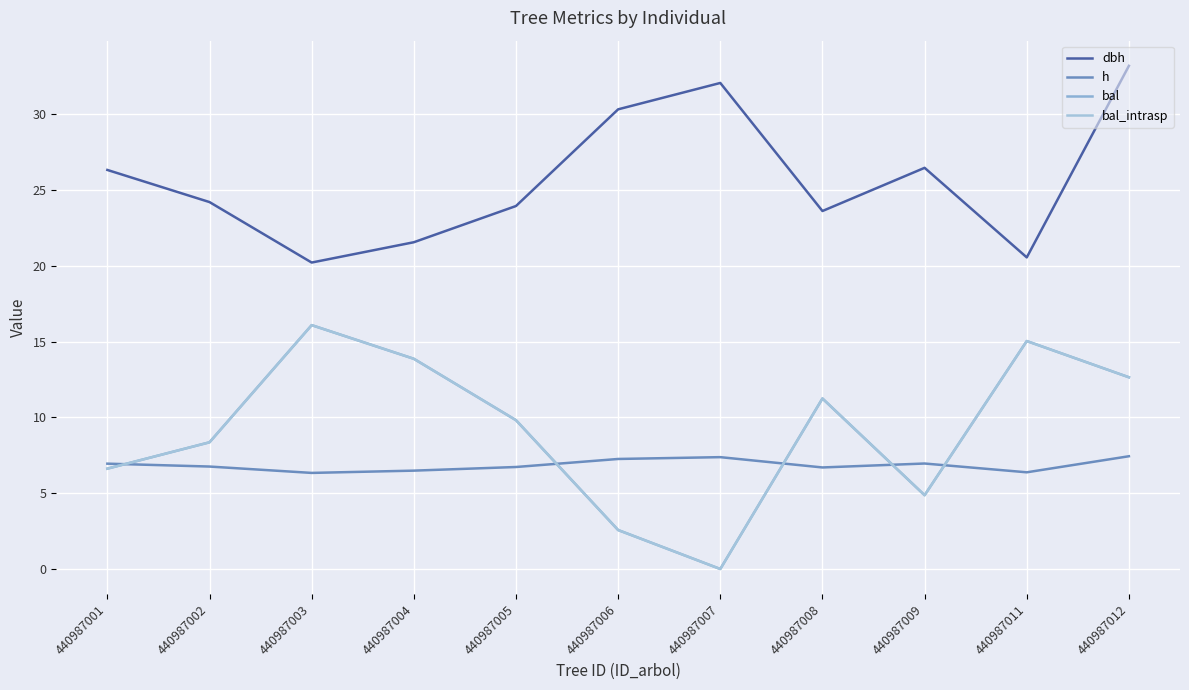

Which series has the widest spread of values?

bal